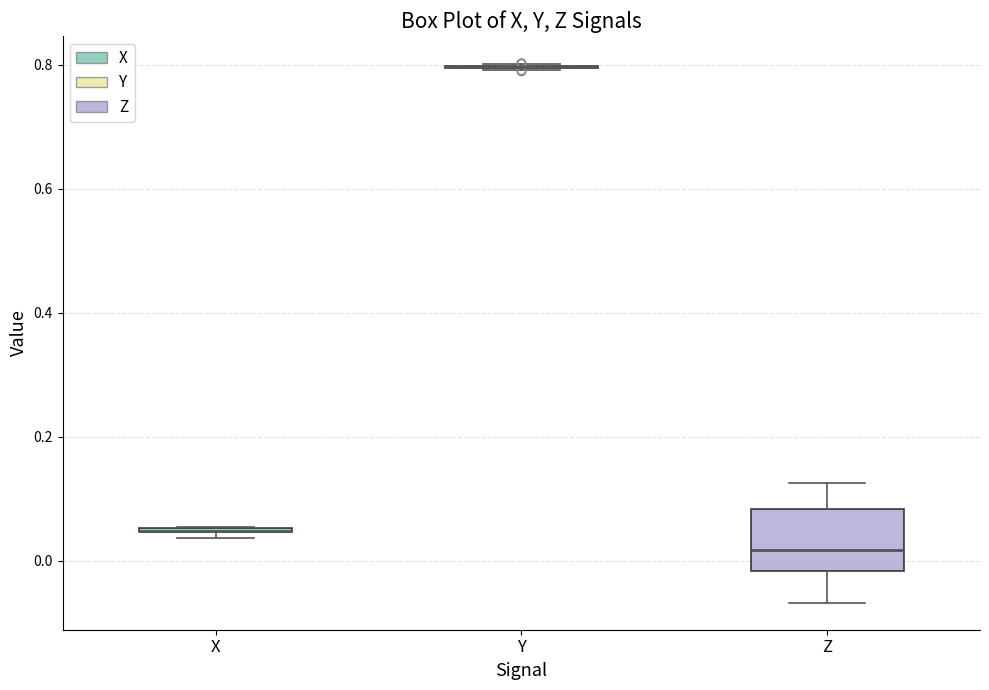

Comparing the boxes themselves (not the whiskers), which one is the tallest?

Z